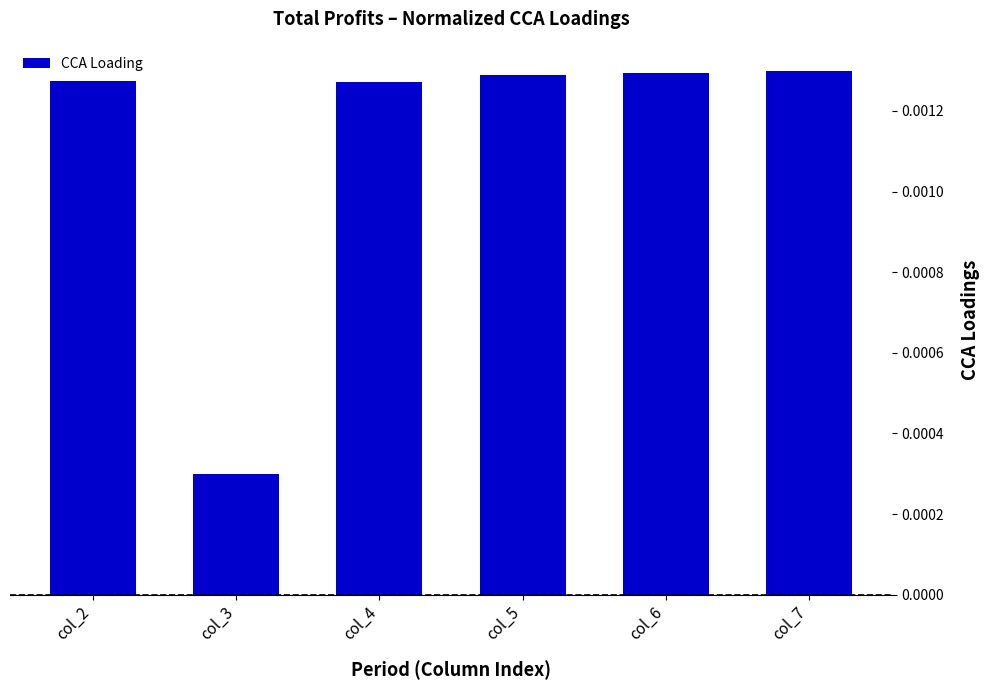

Which has a higher value, col_3 or col_7?

col_7